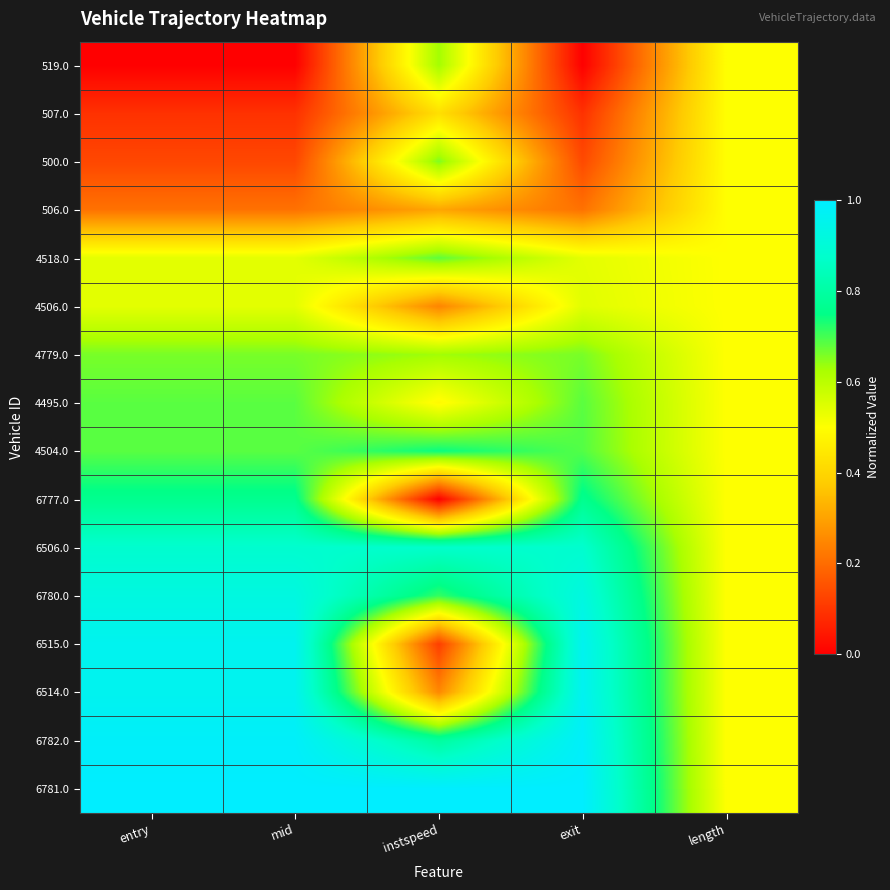

Which category has the highest value across all series?

entry